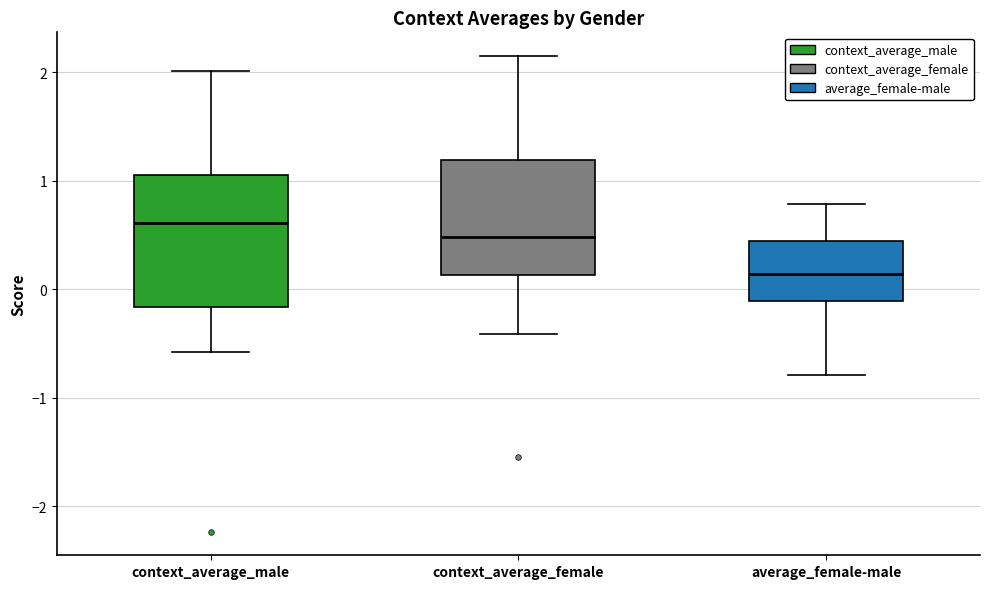

Where does the upper whisker of the box for average_female-male end on the y-axis? The values are not printed on the chart, so give them approximately, as read against the axis.

0.8